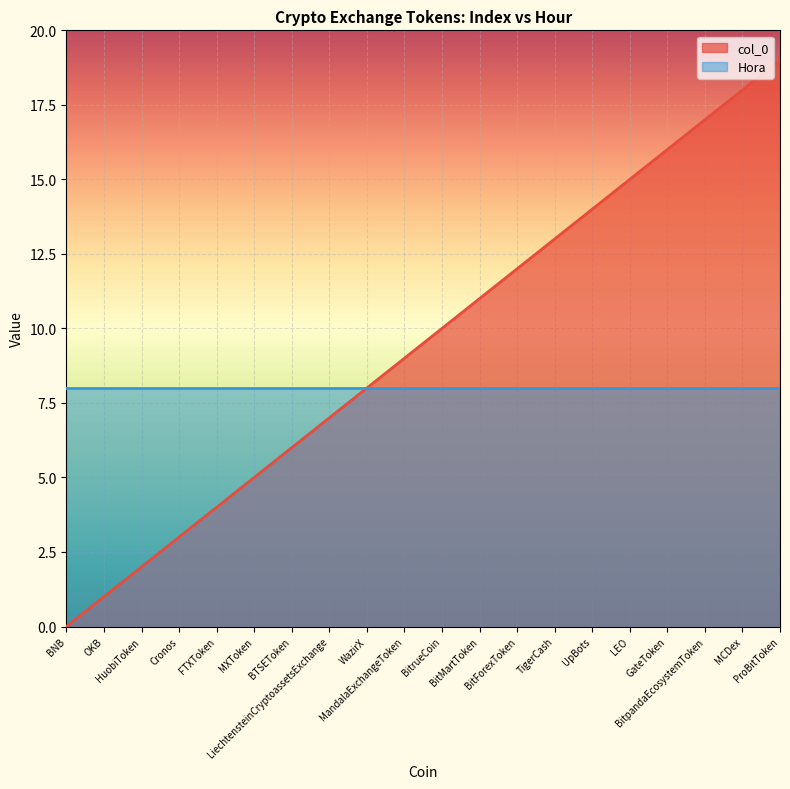

How many positive values are there?

19